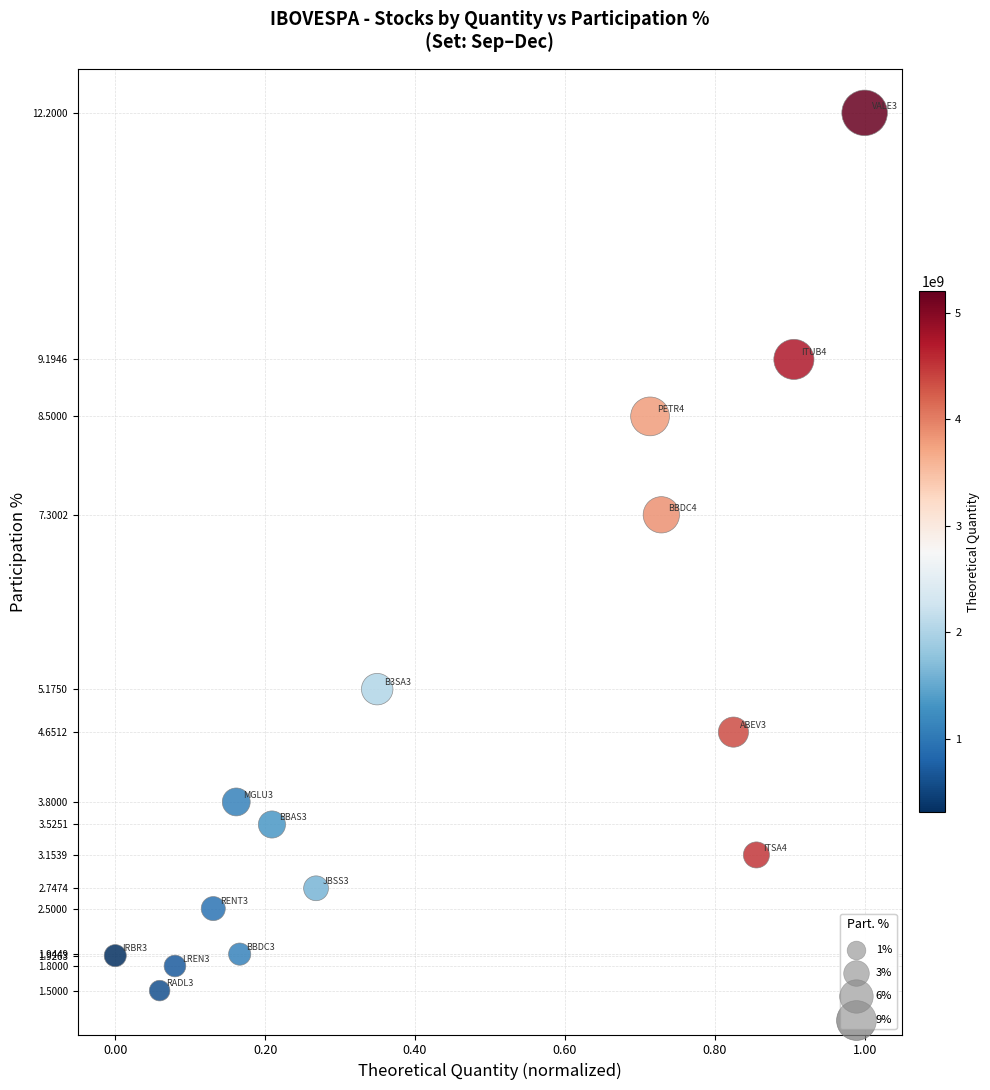

What is the range of Y values (max minus min)?

10.7